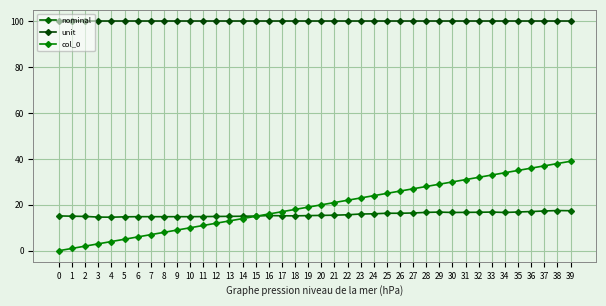

The nominal series shows 25.9 at 38. True or false?

False